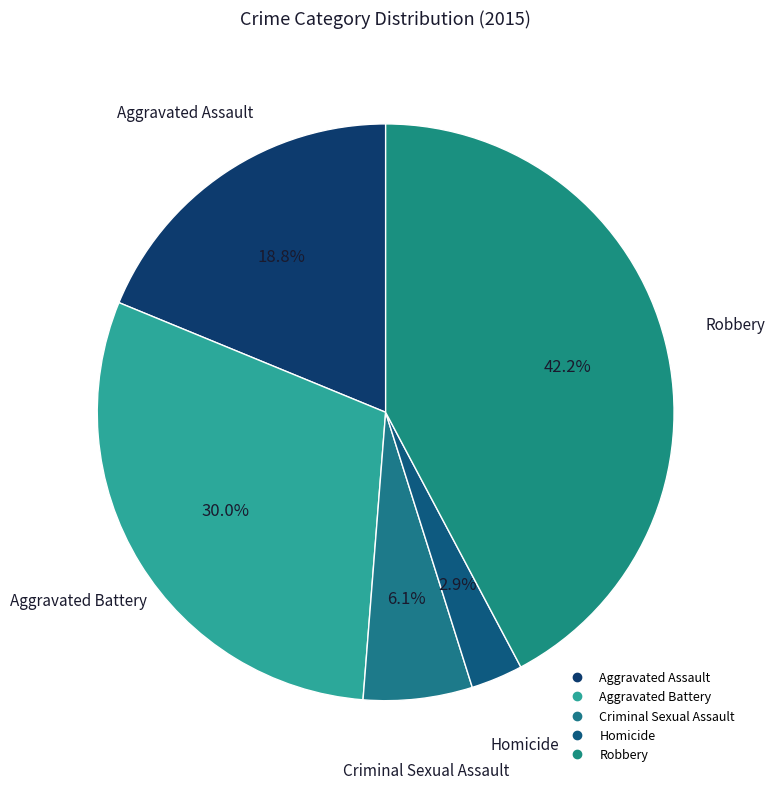

To the nearest percent, what is the average slice percentage?

20%